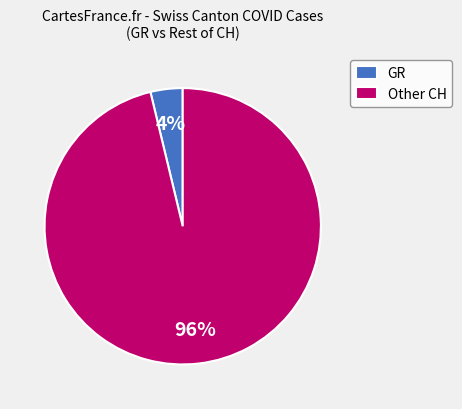

To the nearest percent, what percentage of the pie is Other CH?

96%